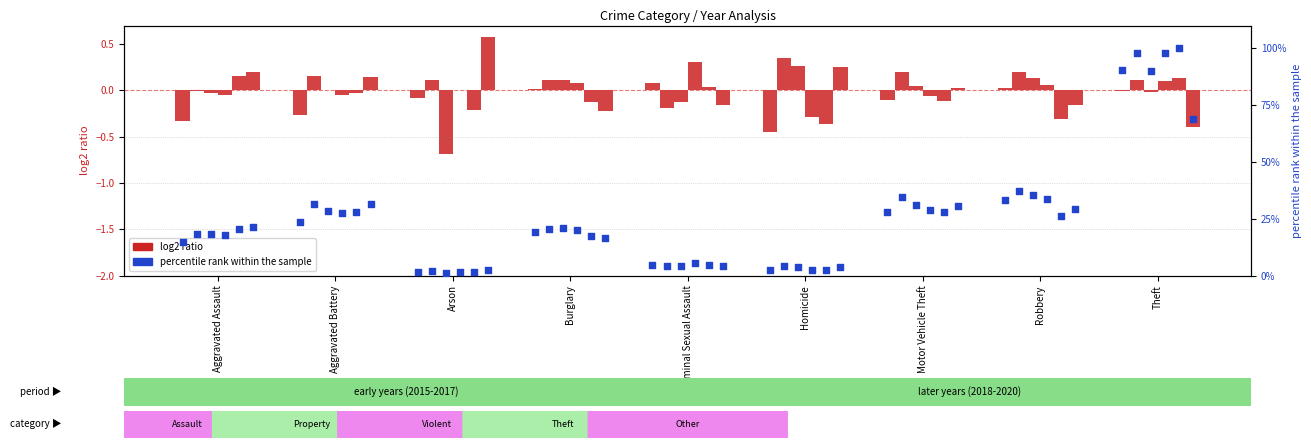

What is the total value across all series at Arson?

10.1